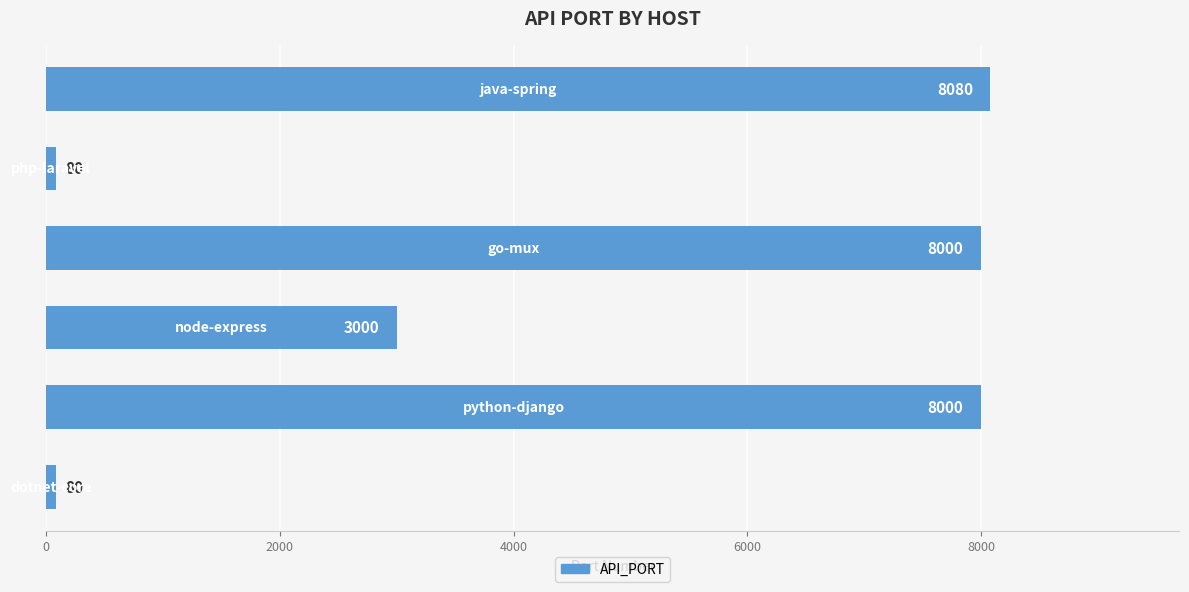

What is the greatest value displayed?

8080